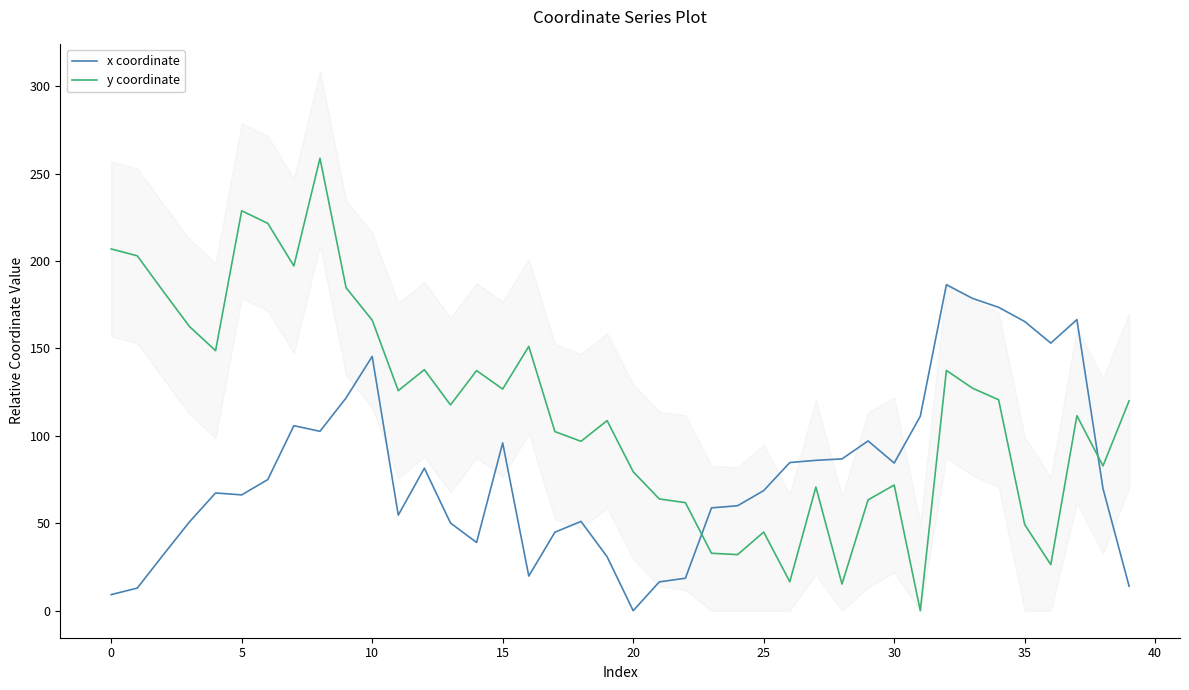

The value of y coordinate at 24 is 18.9. True or false?

False